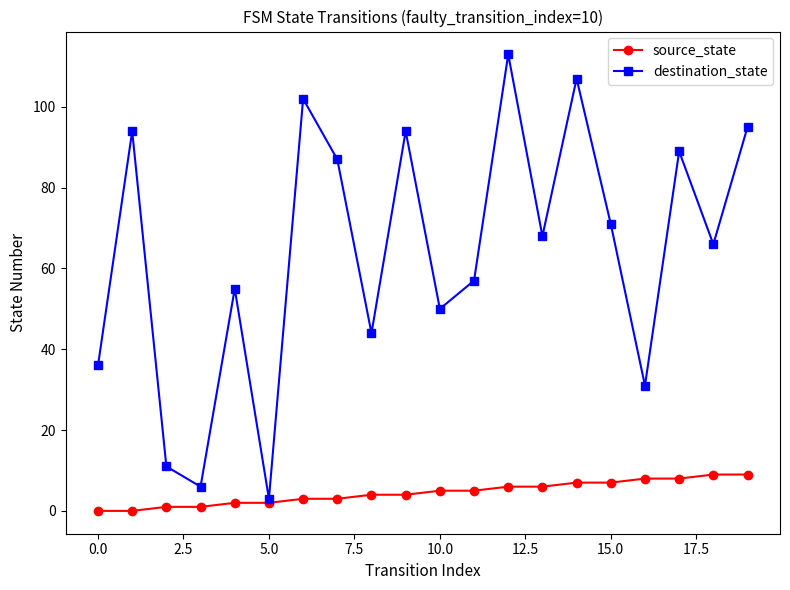

How many data points in destination_state are less than 68?

10